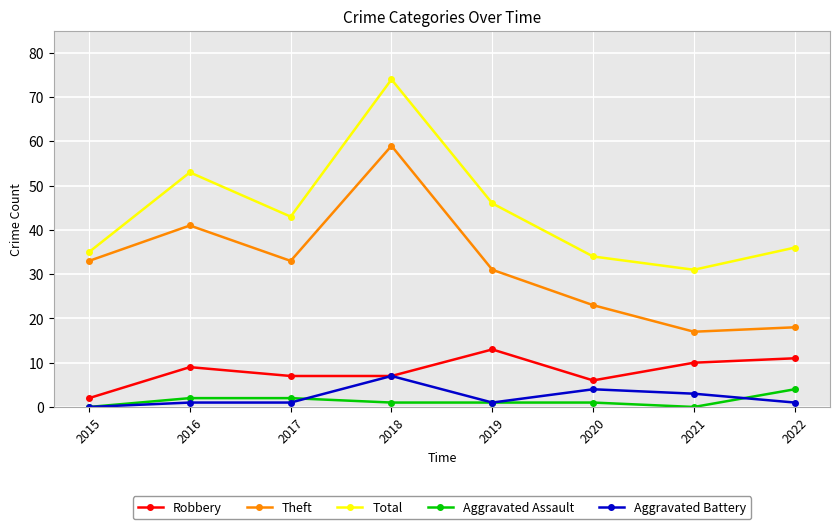

What is the sum of all Total values?

352